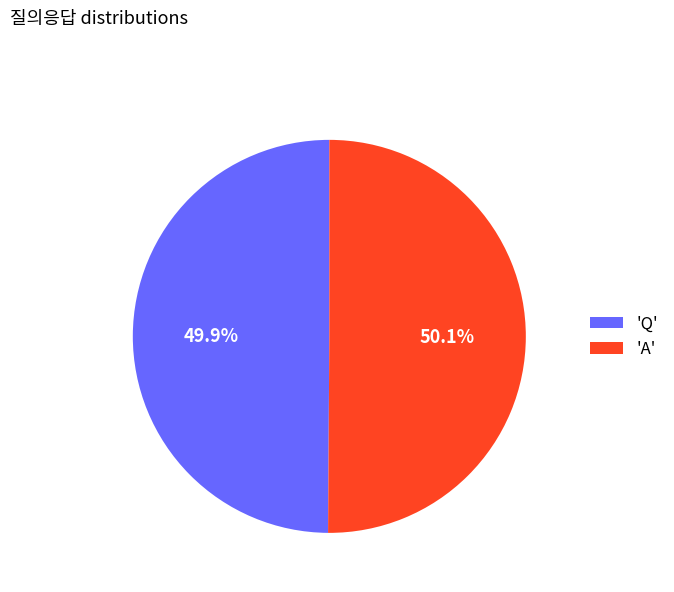

What is the ratio of the value at 'A' to the value at 'Q'?

1.0